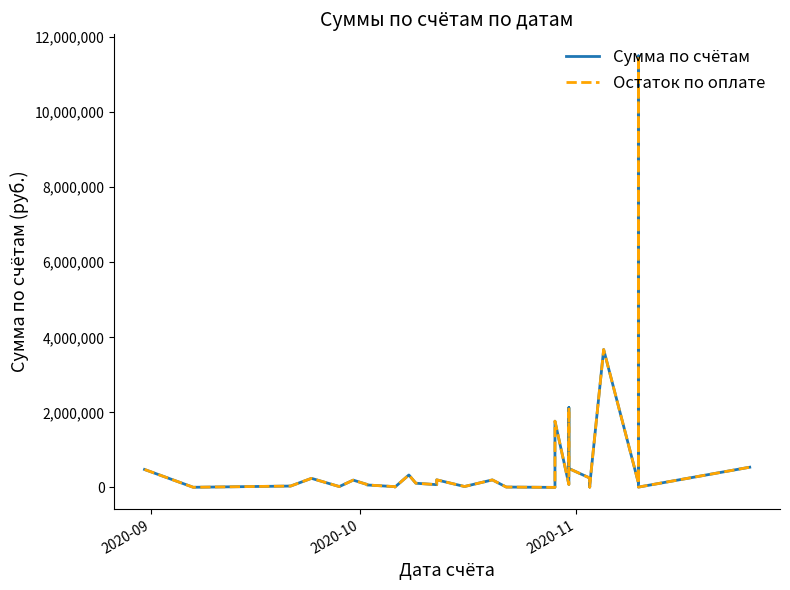

True or false: Сумма по счётам has a value of 3014.7 at 2020-10.

False